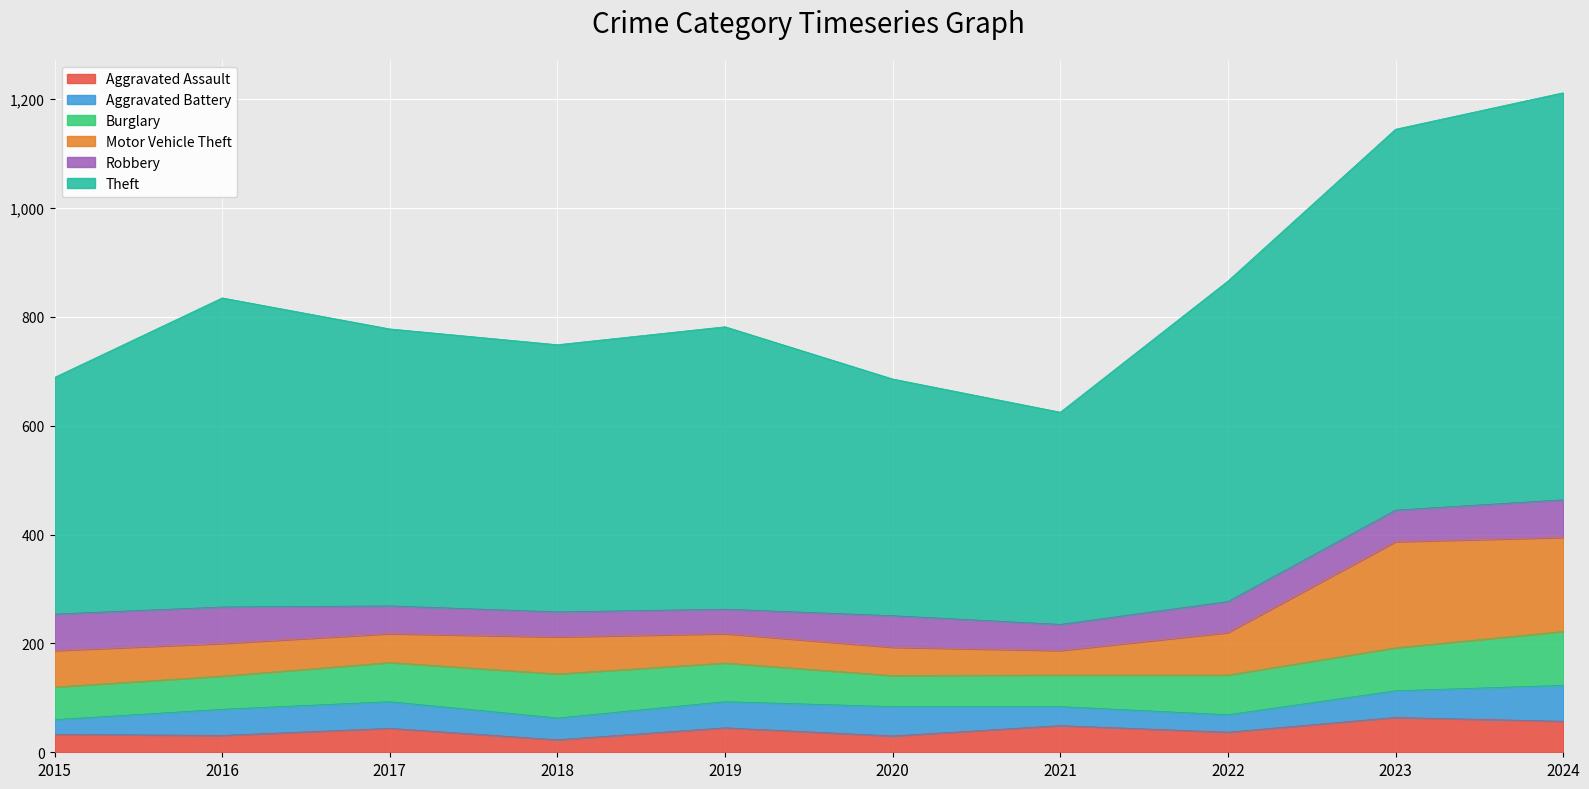

Reading right to left, transcribe all the data shown in this chart.

Aggravated Assault: 57	64	37	49	30	45	23	44	31	33
Aggravated Battery: 66	49	32	35	54	48	40	49	48	27
Burglary: 99	79	73	58	57	71	81	72	61	60
Motor Vehicle Theft: 173	195	78	45	52	54	68	53	60	67
Robbery: 69	58	57	48	58	45	46	51	67	67
Theft: 748	700	589	390	435	519	491	509	568	435